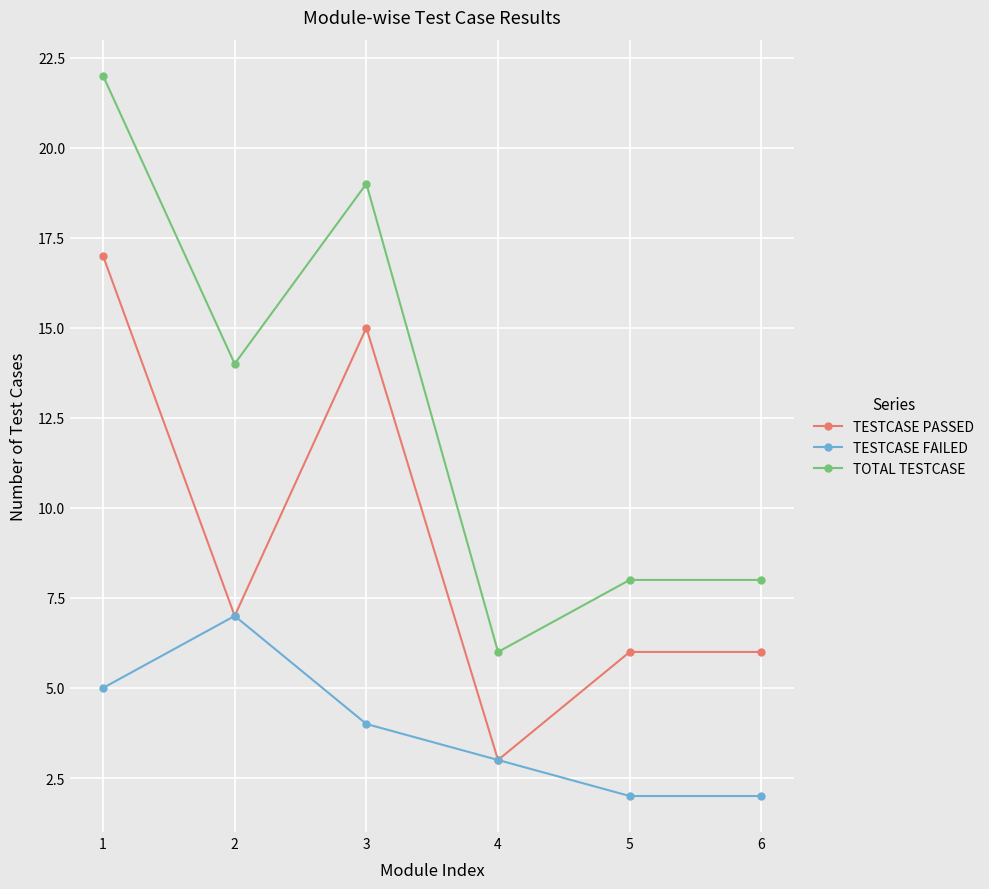

Which category has the highest value in the TOTAL TESTCASE series?

1